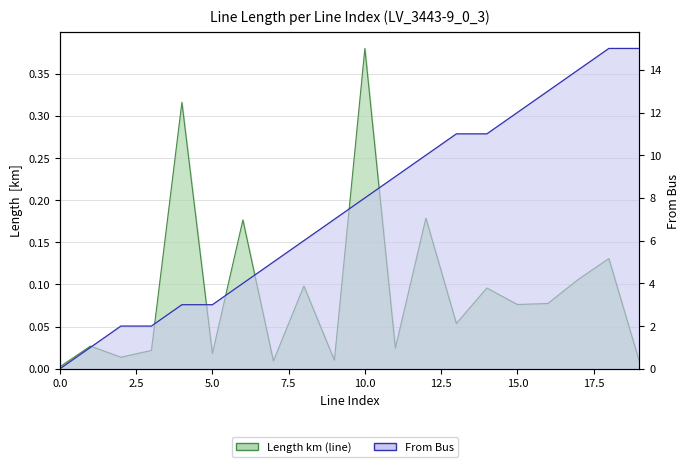

Where do From Bus and Length km (line) first cross each other?

0.0 and 2.5